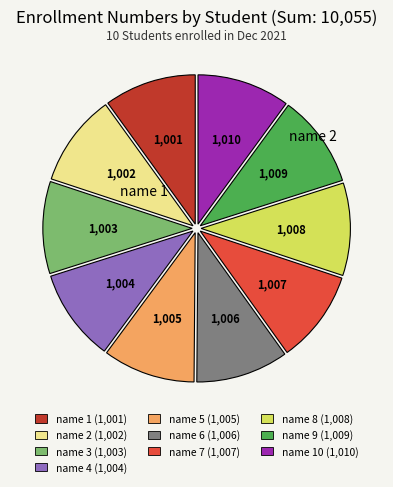

Does any single category account for the majority?

No